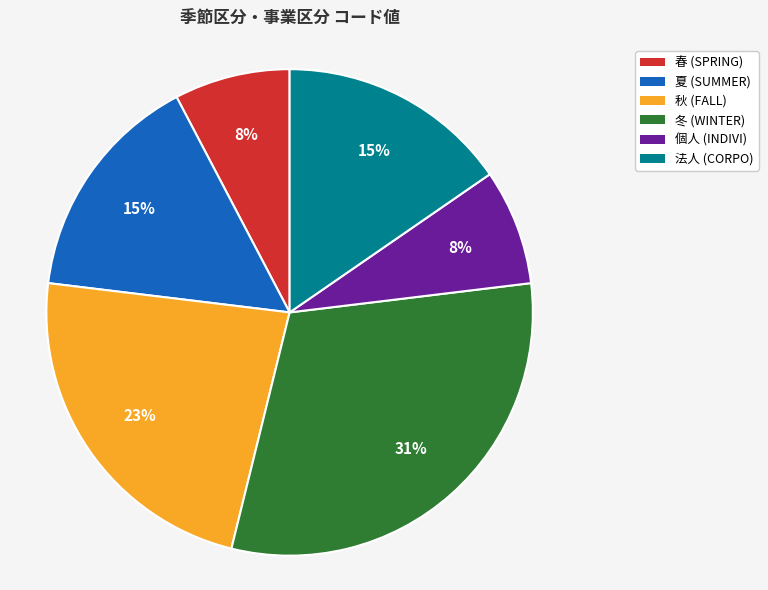

Count the number of slices in the pie.

6